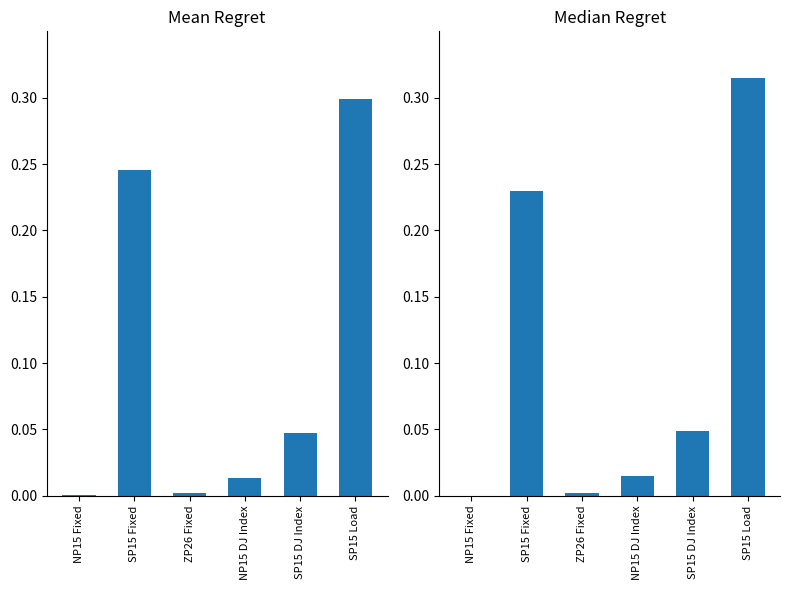

Which series has the largest range (max minus min)?

Median Regret